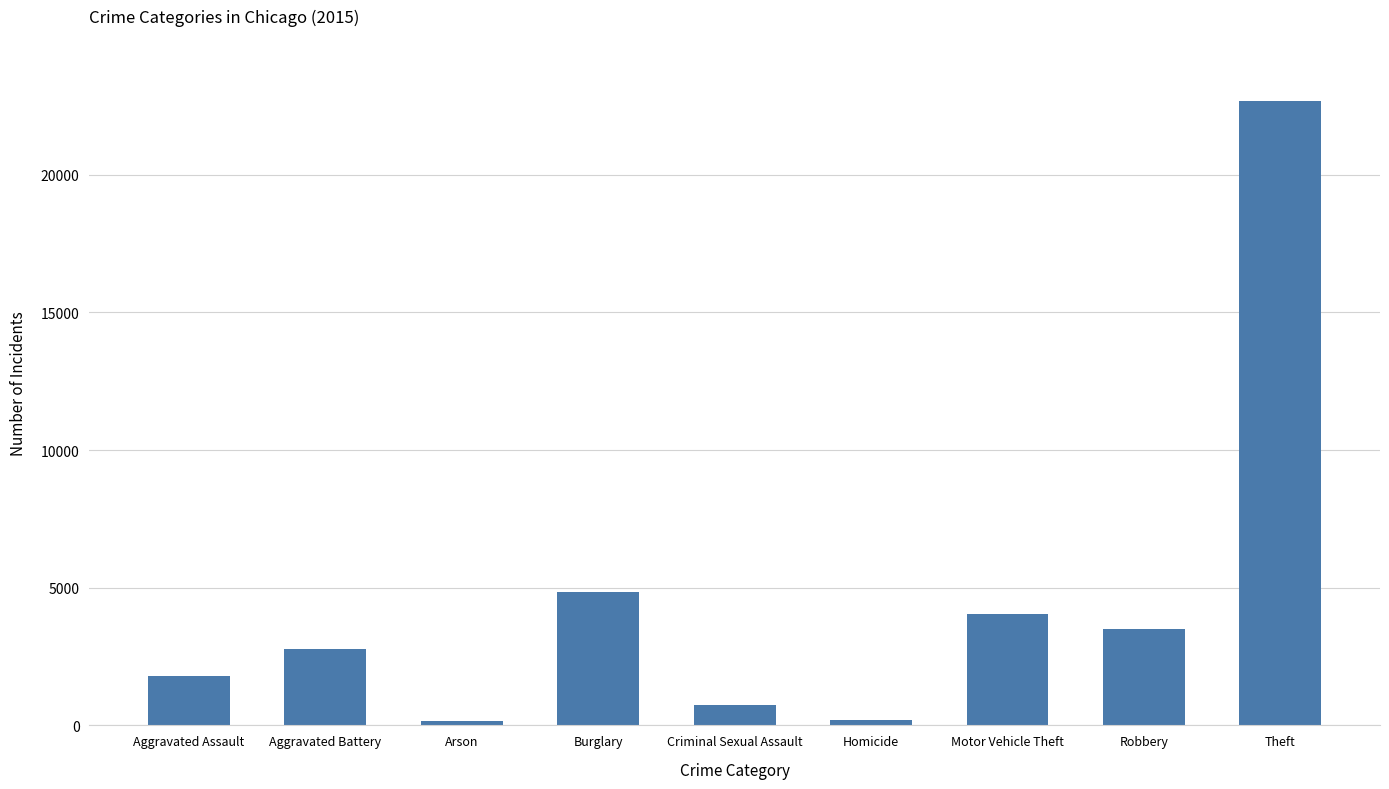

What is the difference between the values at Homicide and Aggravated Assault?

1626